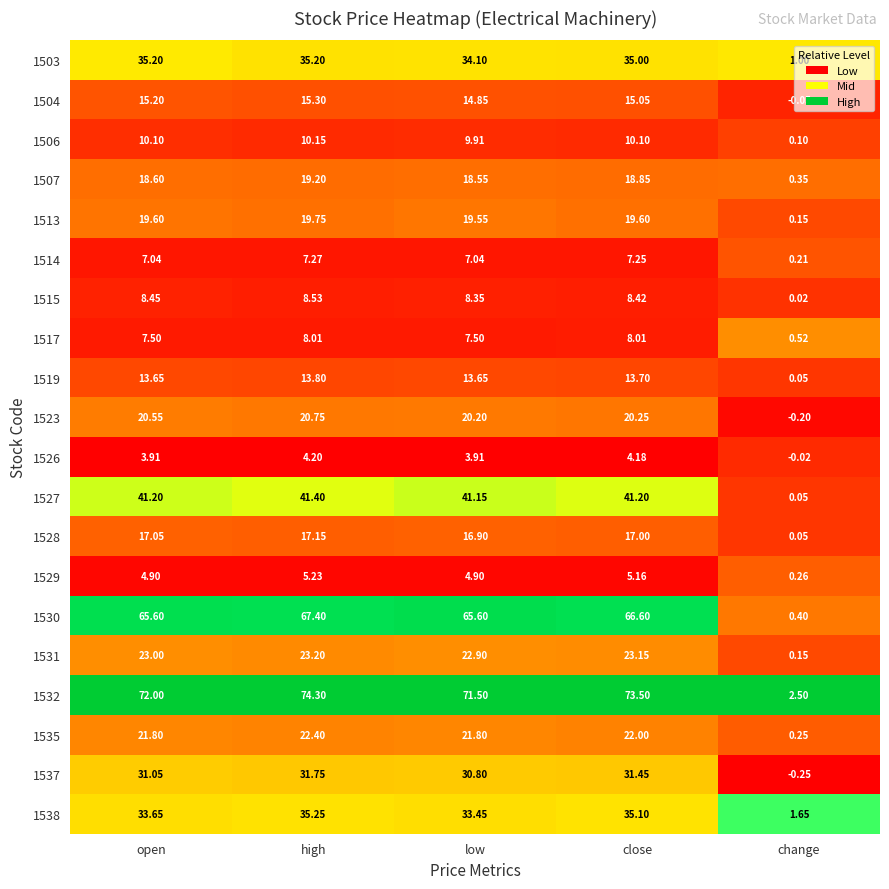

Where does the 1514 series first go above 7?

open